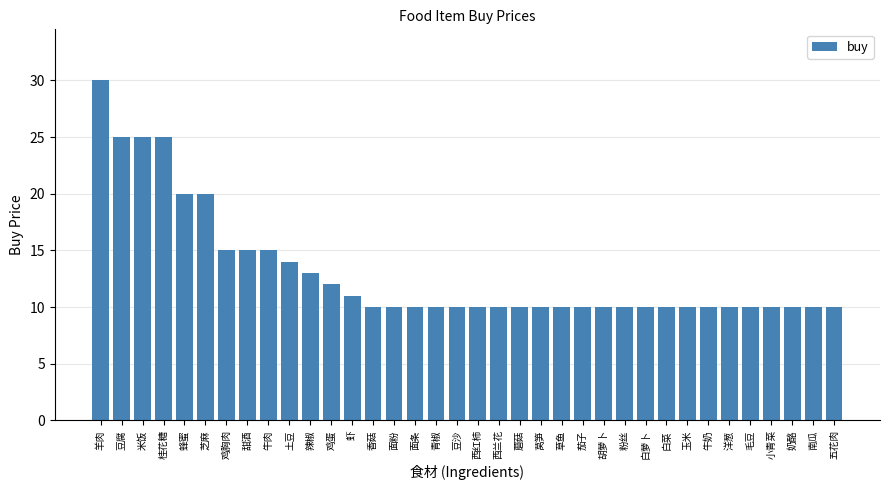

At which category does the chart reach its peak across all series?

羊肉